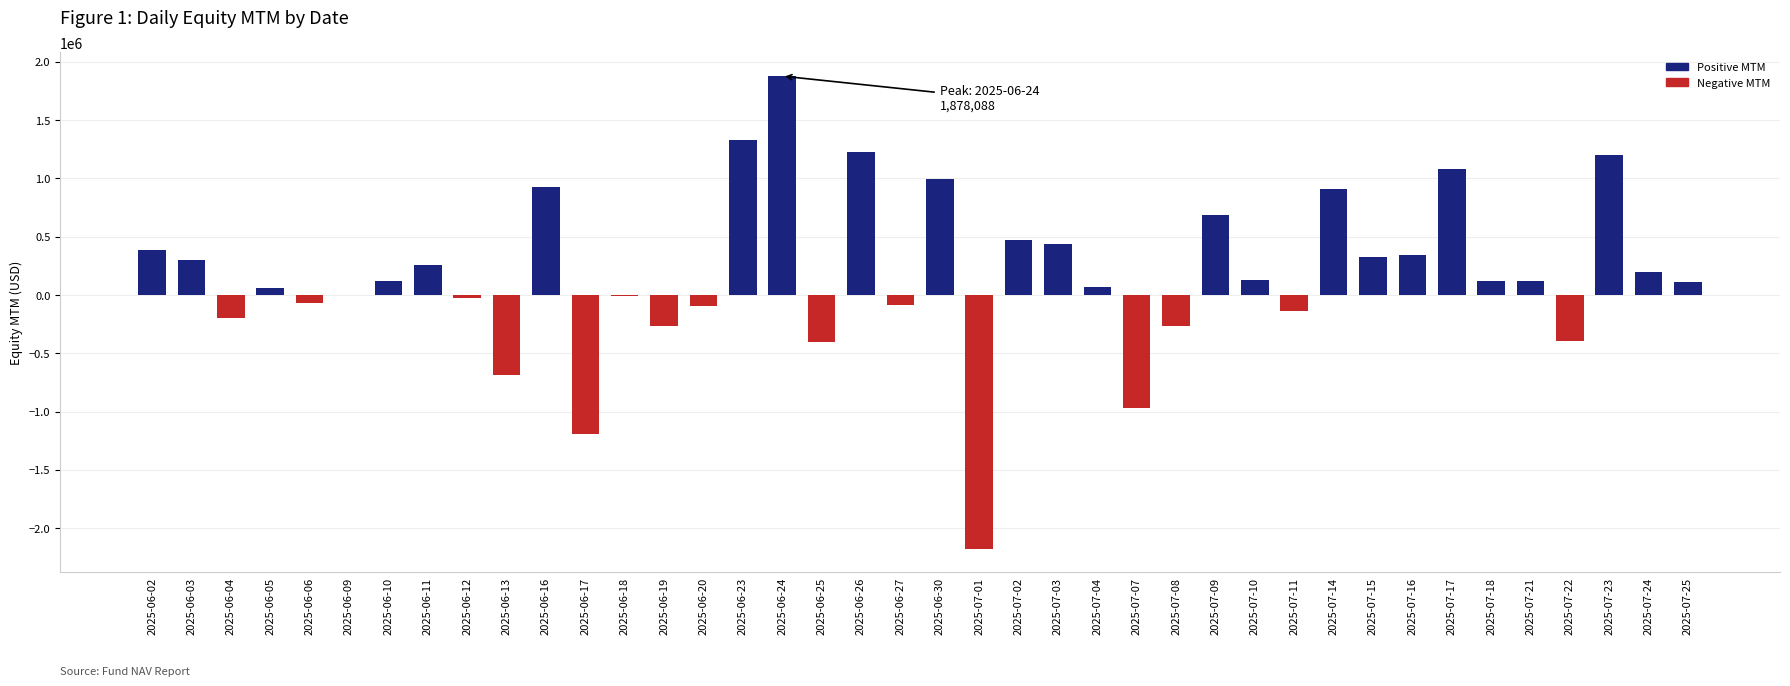

Between 2025-07-03 and 2025-07-08, which is larger?

2025-07-03